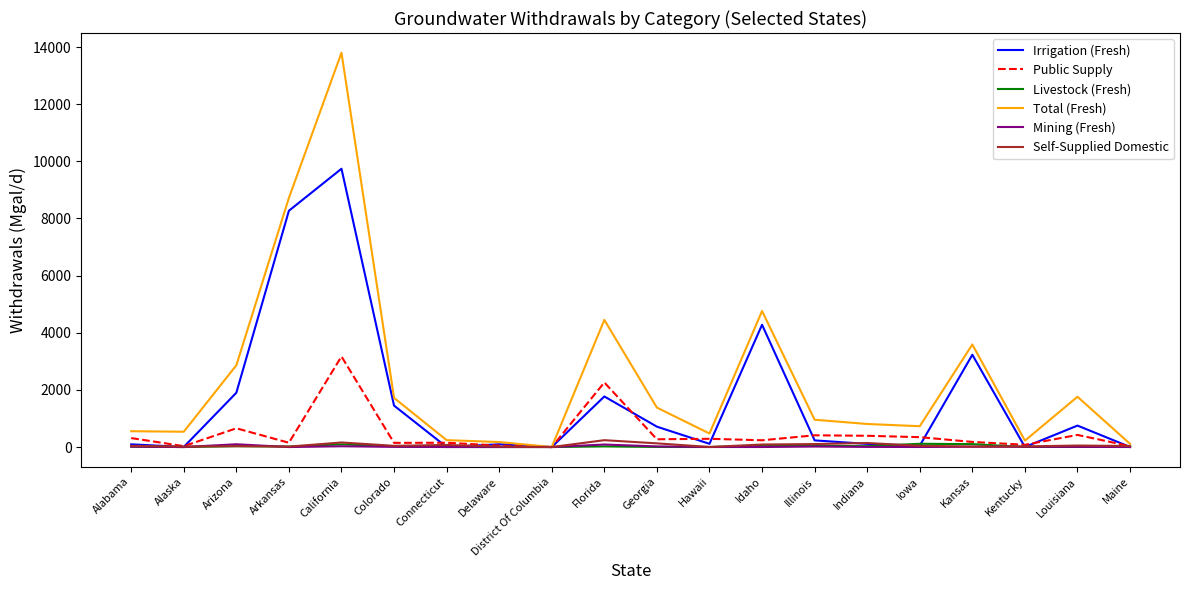

Which series has the widest spread of values?

Total (Fresh)